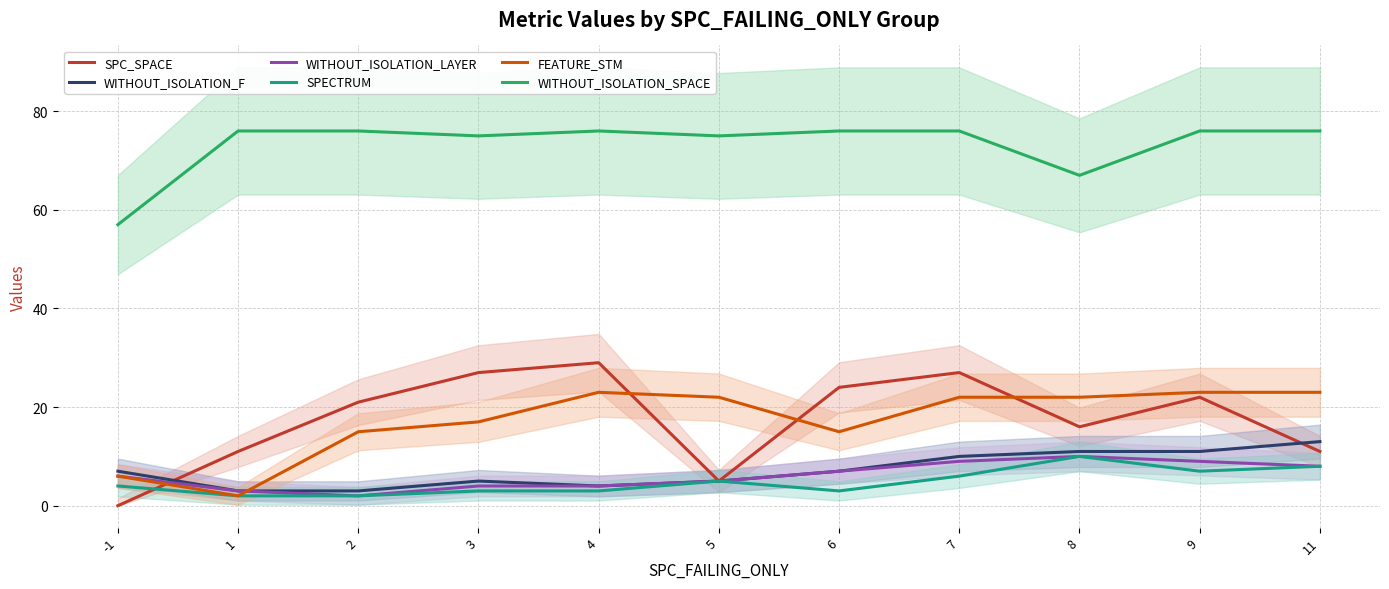

Reading left to right, list all the values displayed in this chart.

SPC_SPACE: -1=0	1=11	2=21	3=27	4=29	5=5	6=24	7=27	8=16	9=22	11=11
WITHOUT_ISOLATION_F: -1=7	1=3	2=3	3=5	4=4	5=5	6=7	7=10	8=11	9=11	11=13
WITHOUT_ISOLATION_LAYER: -1=6	1=3	2=2	3=4	4=4	5=5	6=7	7=9	8=10	9=9	11=8
SPECTRUM: -1=4	1=2	2=2	3=3	4=3	5=5	6=3	7=6	8=10	9=7	11=8
FEATURE_STM: -1=6	1=2	2=15	3=17	4=23	5=22	6=15	7=22	8=22	9=23	11=23
WITHOUT_ISOLATION_SPACE: -1=57	1=76	2=76	3=75	4=76	5=75	6=76	7=76	8=67	9=76	11=76